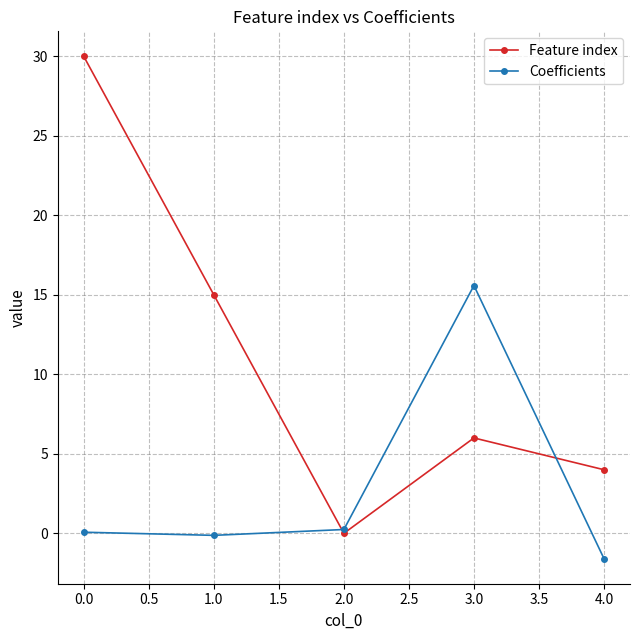

Which series ends up on top after the final intersection of Coefficients and Feature index?

Feature index